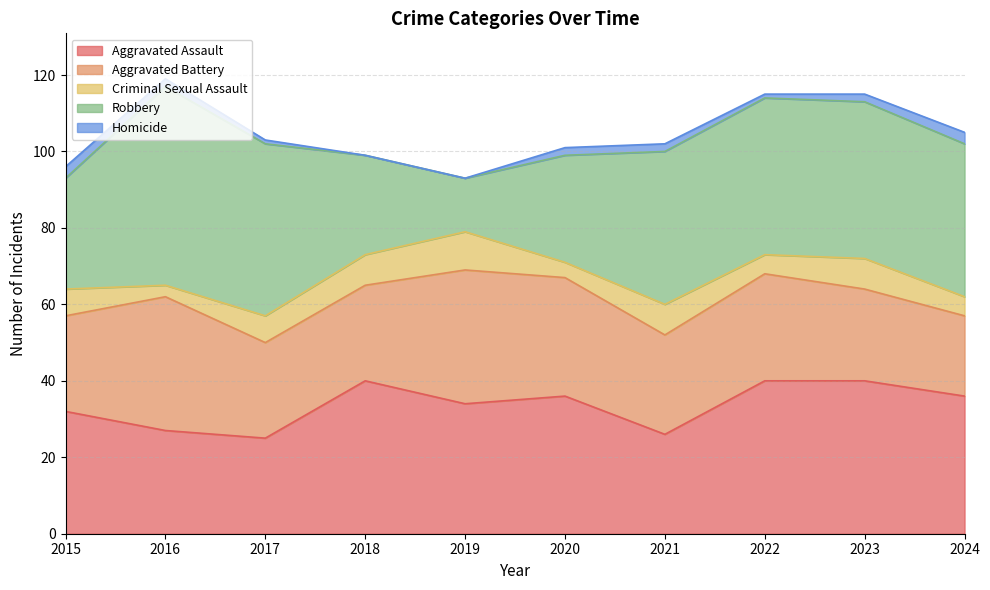

What is the difference between the maximum and second lowest values in the Aggravated Battery series?

11